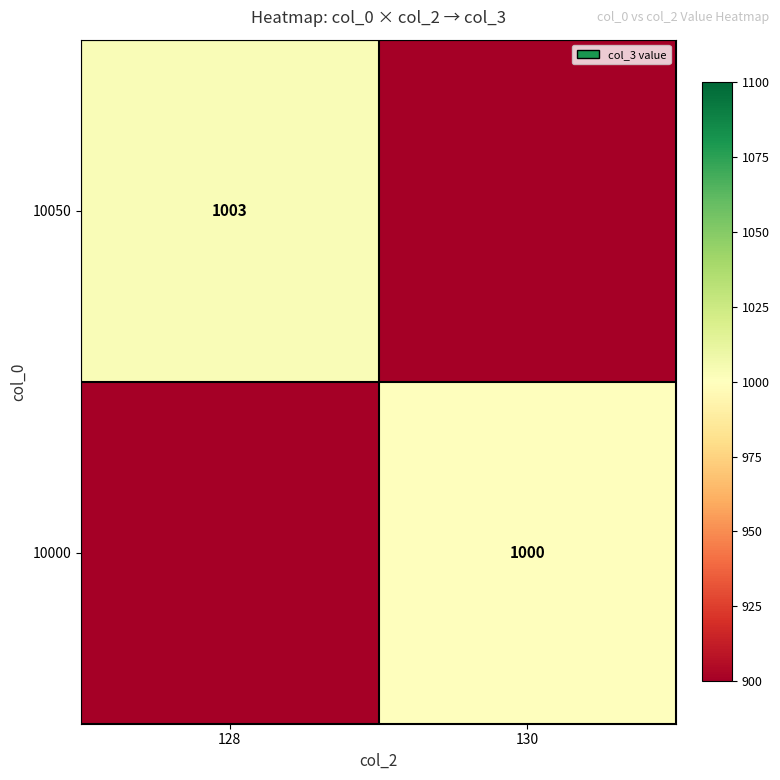

The value of 10000 at 130 is 1000. True or false?

True